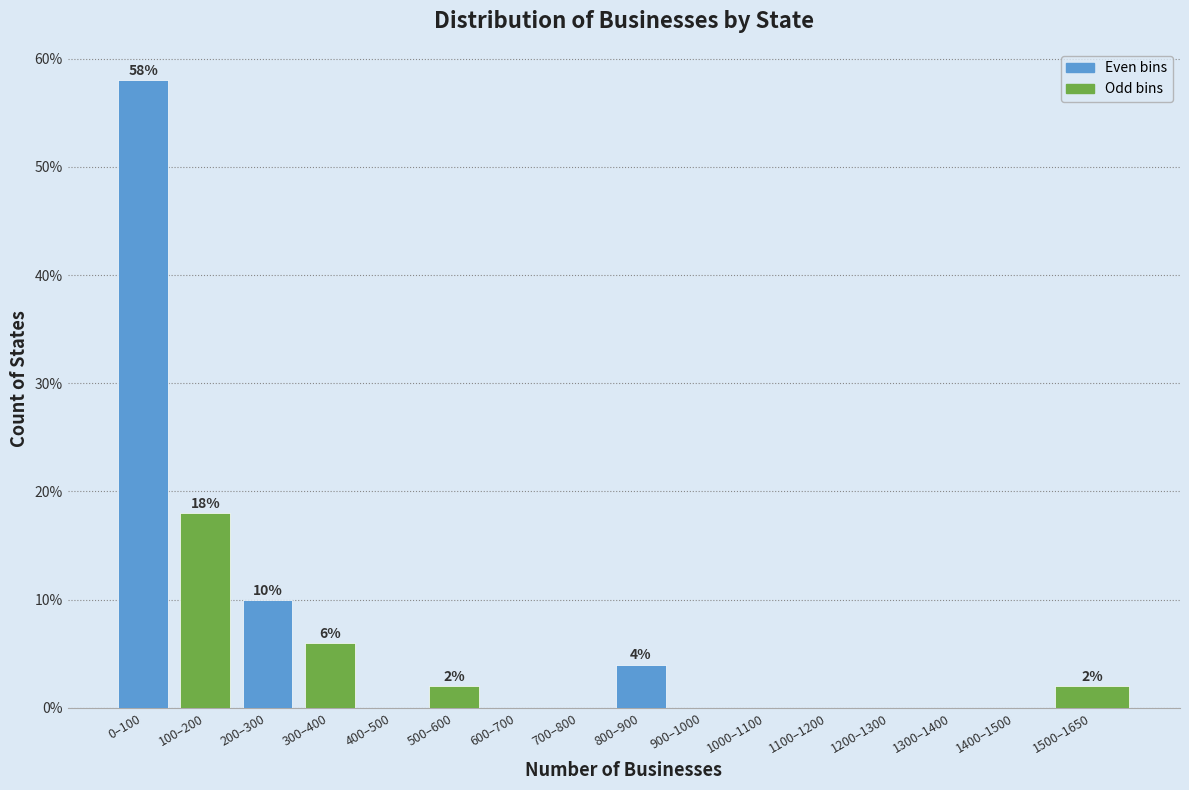

Reading left to right, what are all the values shown in this chart?

0–100=58.0	100–200=18.0	200–300=10.0	300–400=6.0	400–500=0.0	500–600=2.0	600–700=0.0	700–800=0.0	800–900=4.0	900–1000=0.0	1000–1100=0.0	1100–1200=0.0	1200–1300=0.0	1300–1400=0.0	1400–1500=0.0	1500–1650=2.0